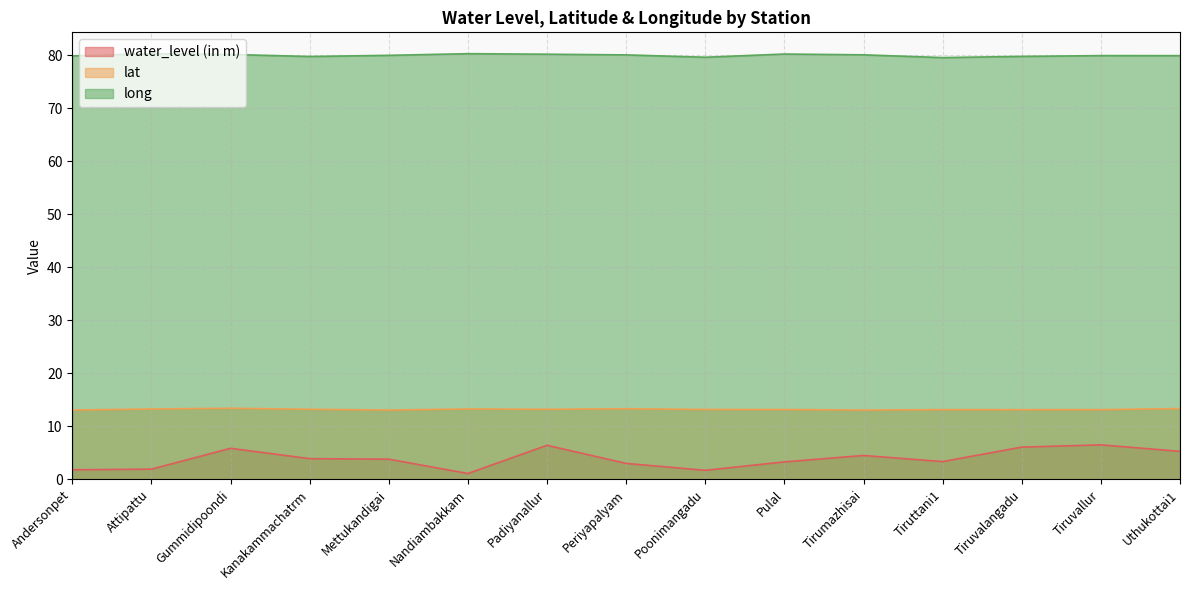

True or false: long has a value of 80.2 at Pulal.

True